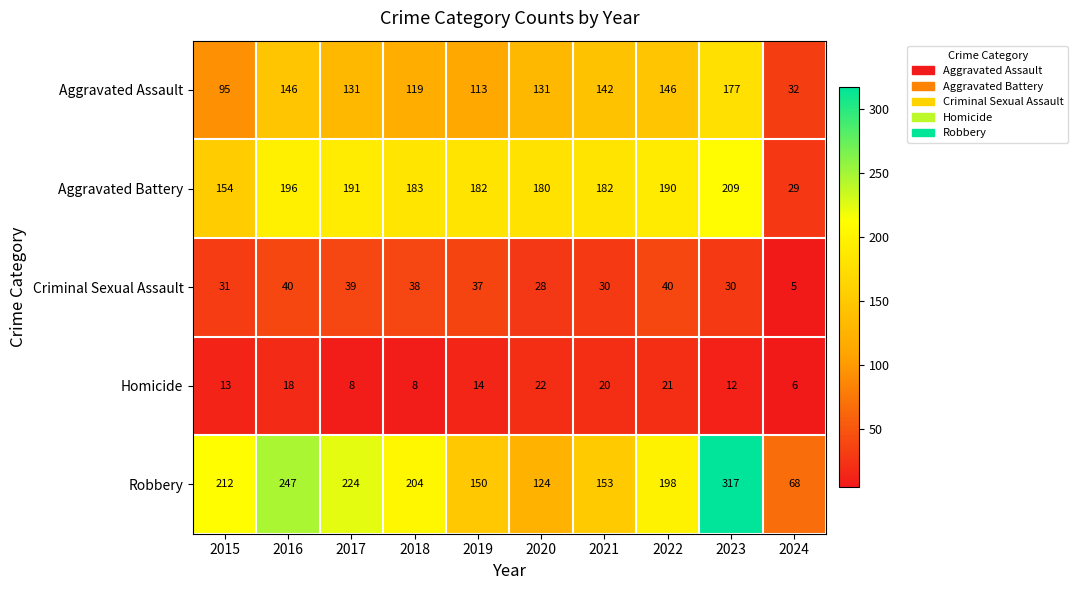

What value does the Homicide series have at 2017, to the nearest 5?

10